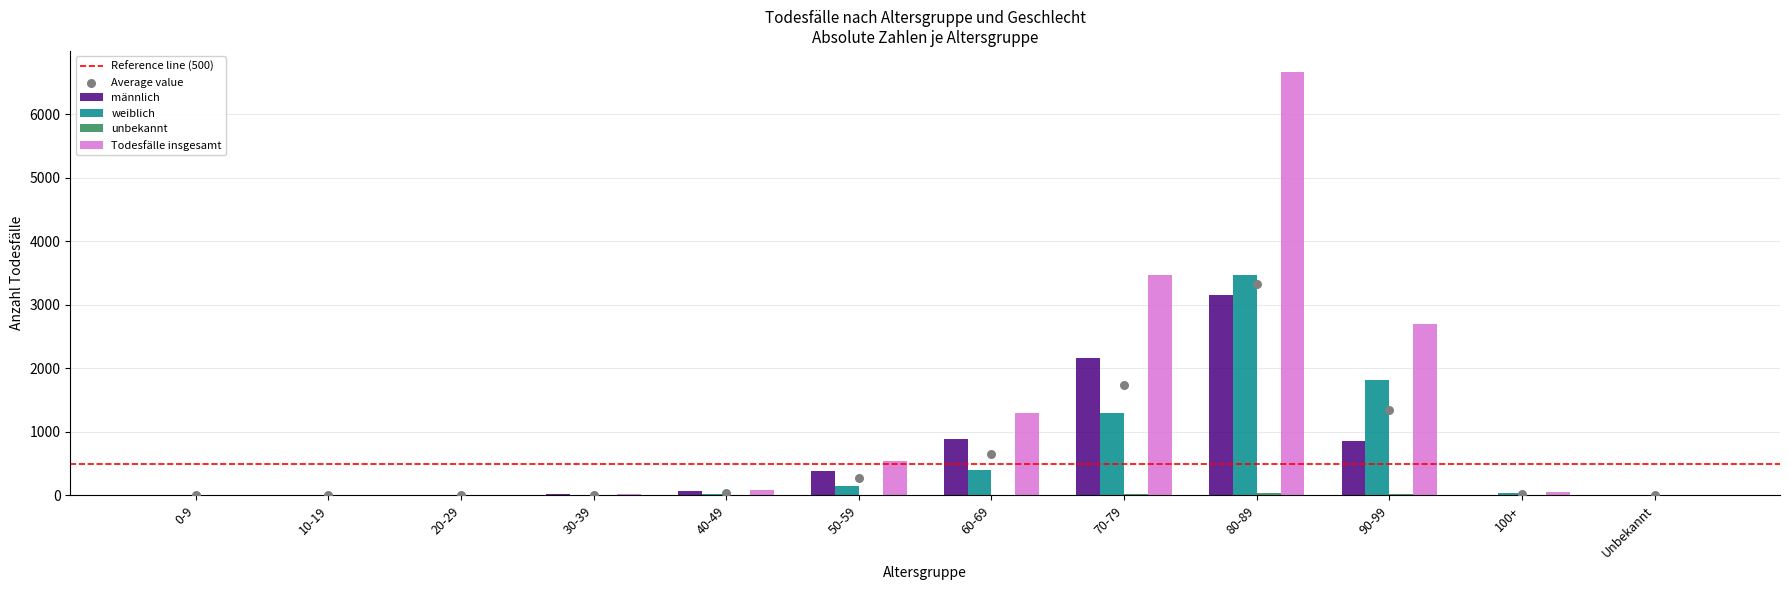

Which series has the widest spread of Y values?

Todesfälle insgesamt